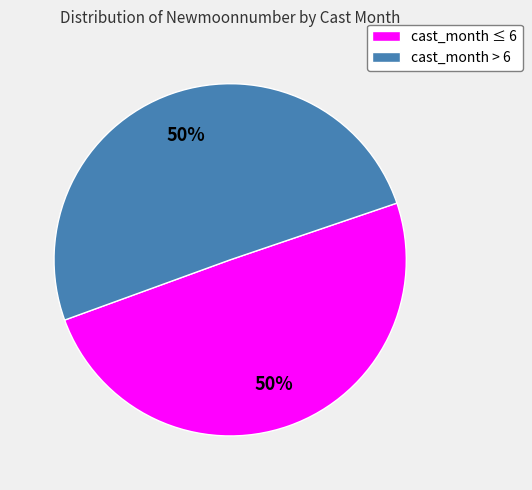

How many segments does this pie chart have?

2